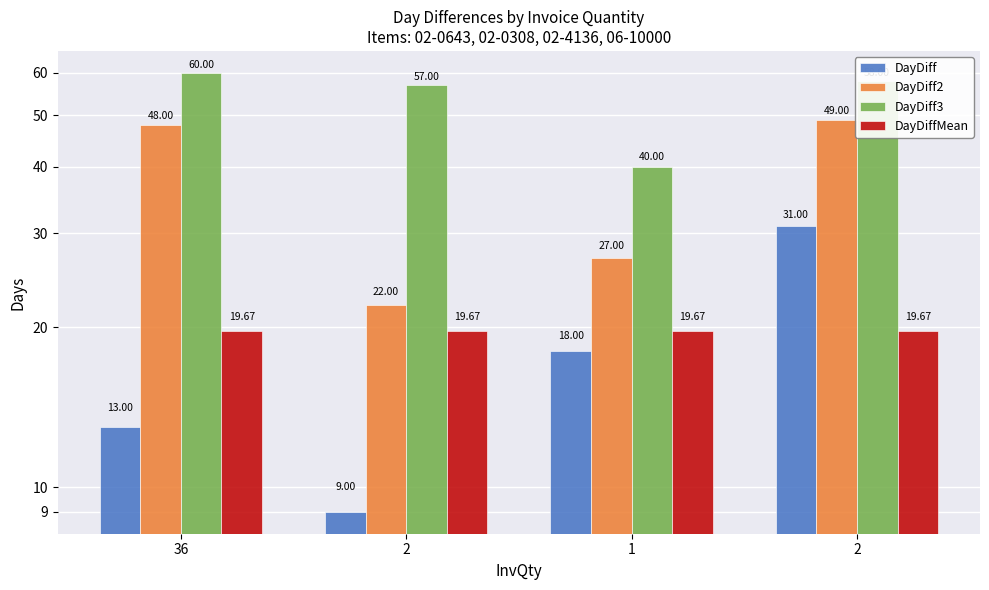

At which category does the chart reach its peak across all series?

36